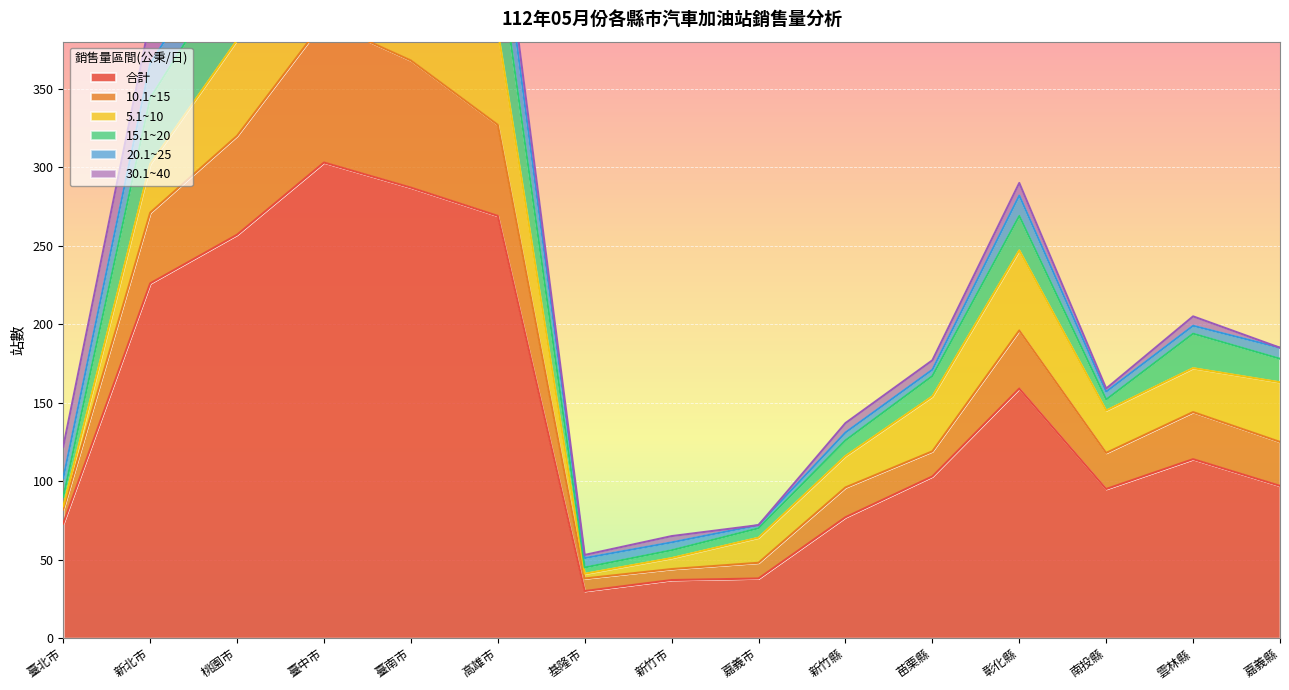

Does the chart display data point markers on the line(s)?

No